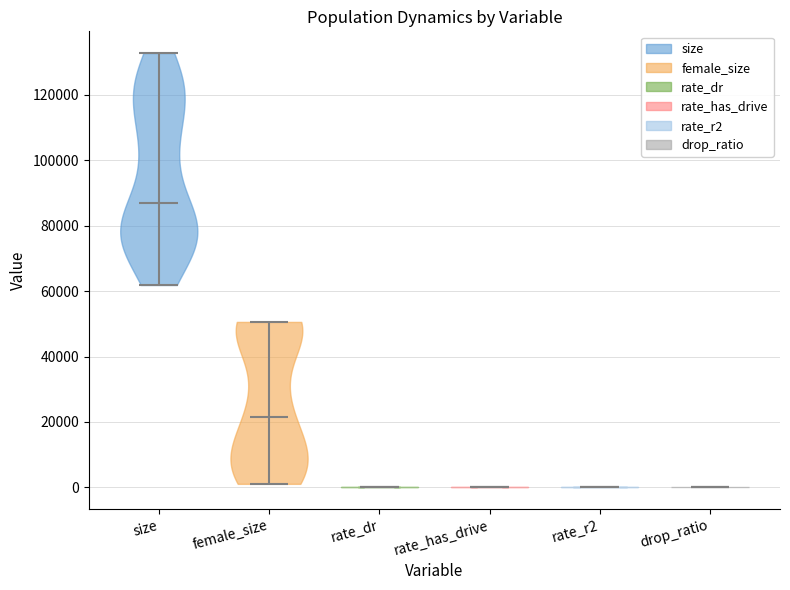

What is the highest point the violin for rate_has_drive reaches on the y-axis? The values are not printed on the chart, so give them approximately, as read against the axis.

0